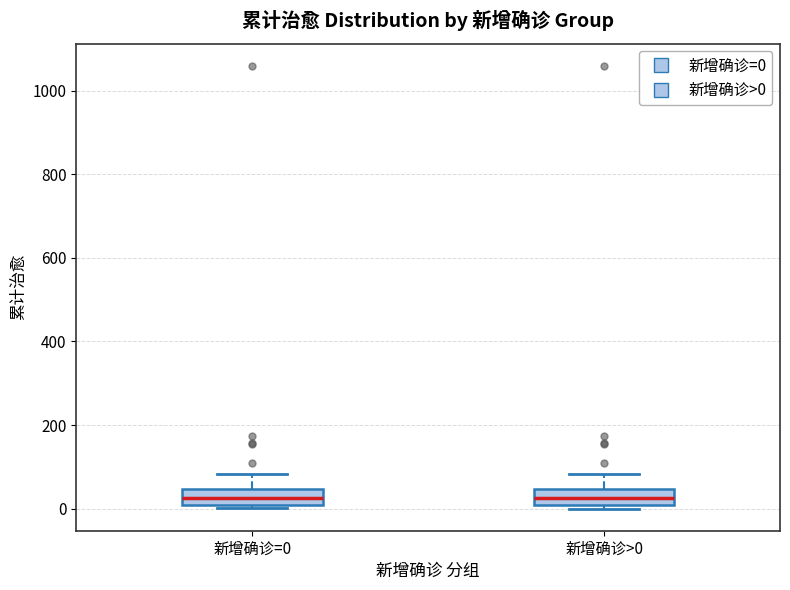

Where is the upper edge of the box for 新增确诊=0 on the y-axis? The values are not printed on the chart, so give them approximately, as read against the axis.

40